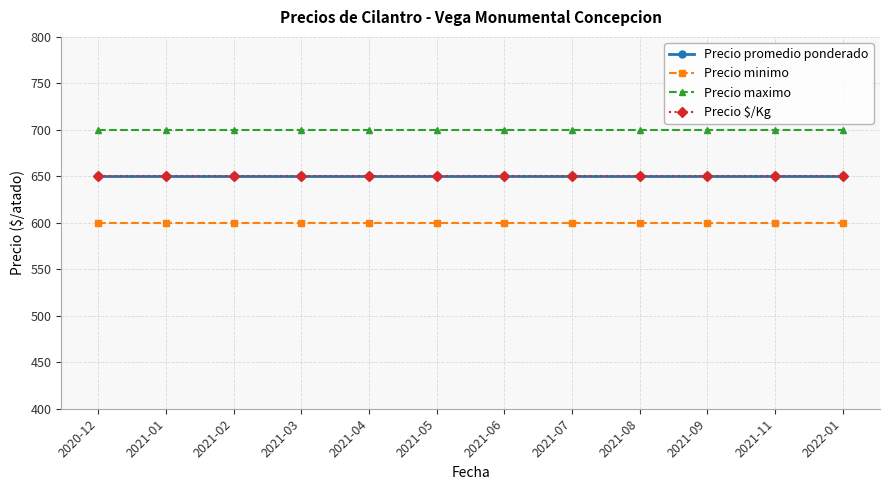

What position from the right is 2021-03?

9